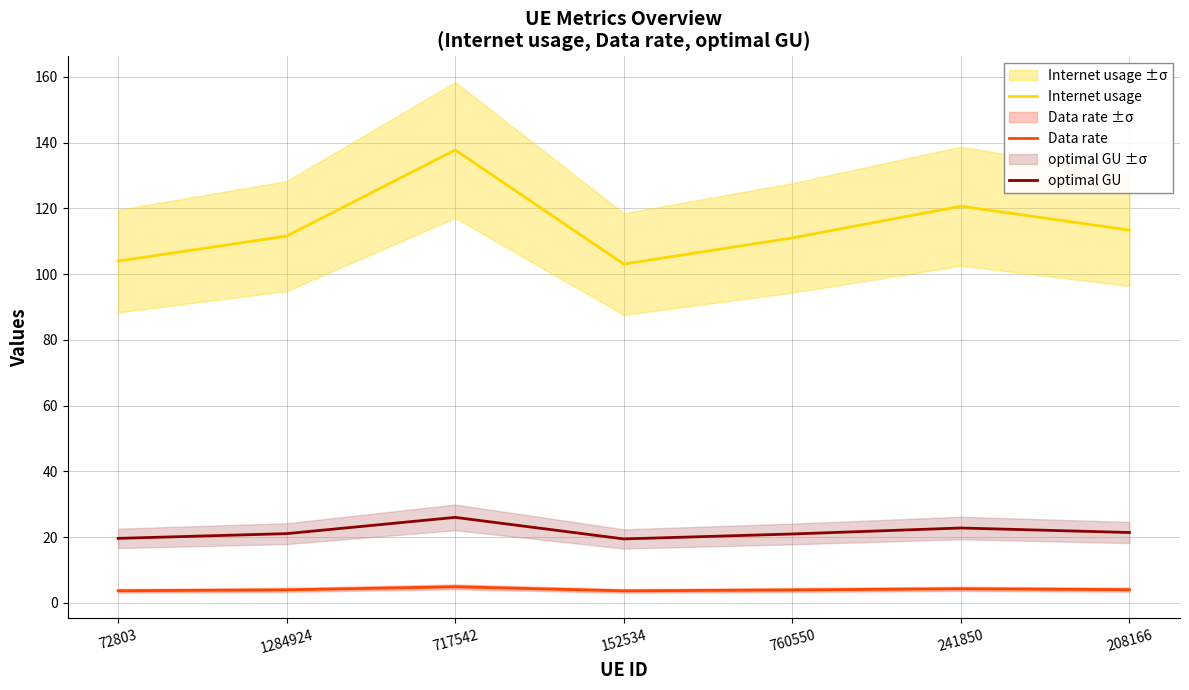

In Internet usage, how many points are higher than both neighbors (excluding endpoints)?

2